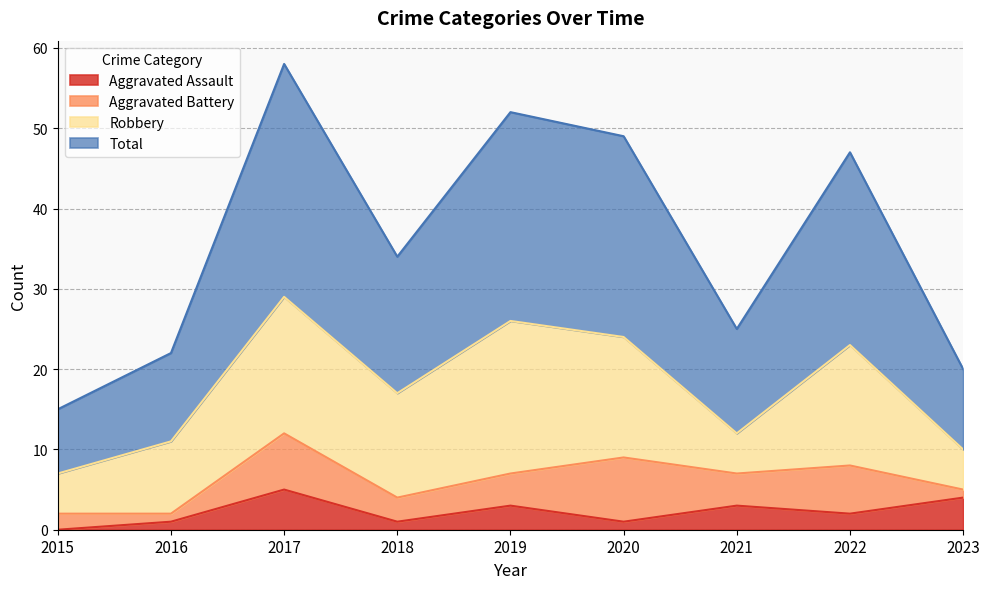

How many lines are shown in the chart?

4